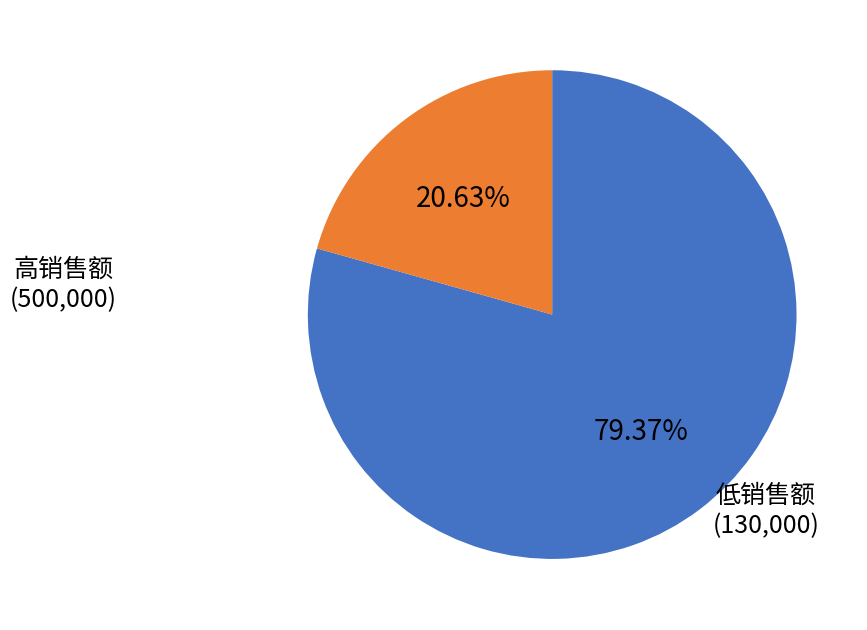

Is there a majority slice in this chart?

Yes